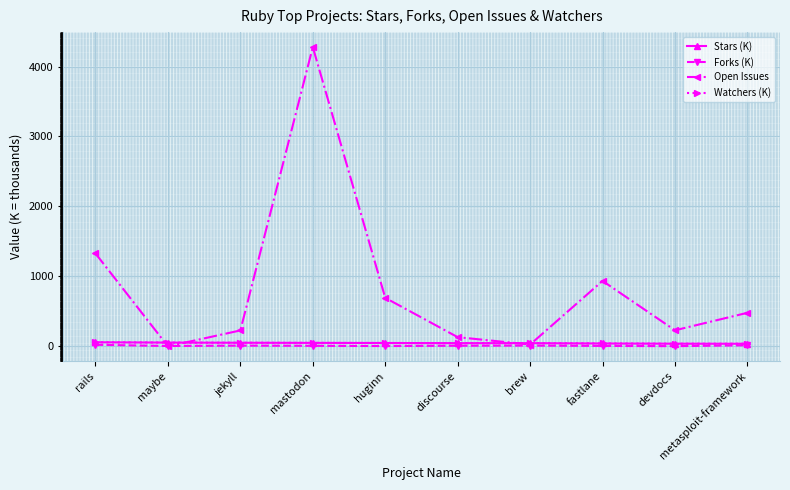

Where does the Stars (K) series first go above 47?

rails